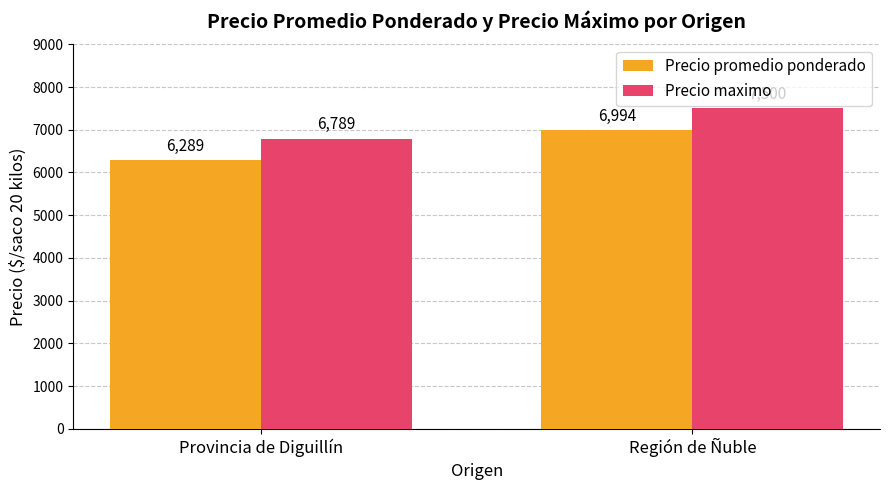

How many data points does each series have?

2